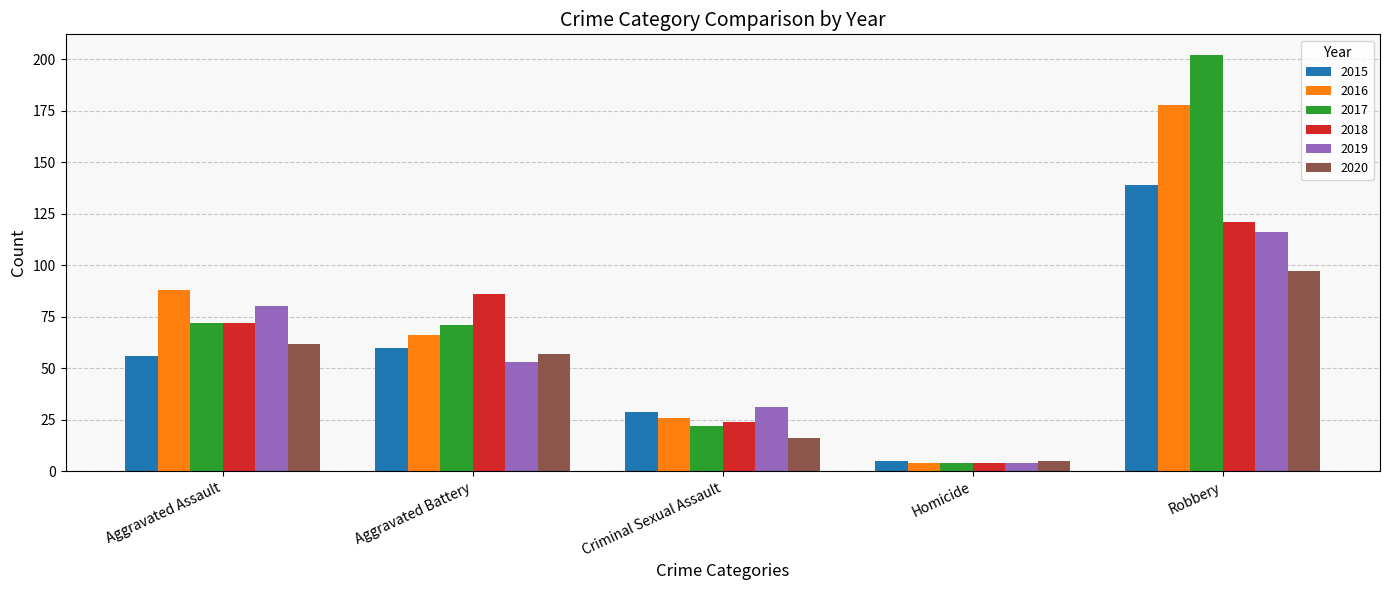

What is the label of the 4th bar from the right?

Aggravated Battery